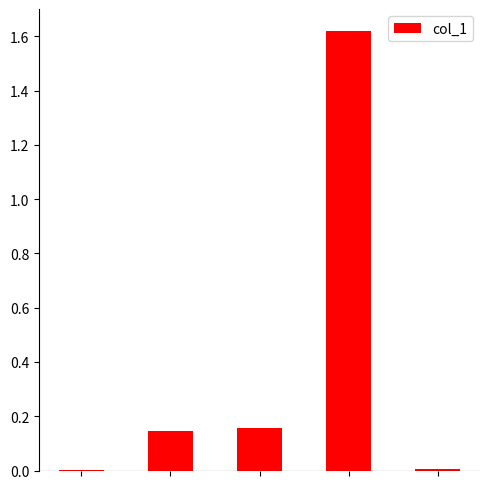

What is the sum of all values?

1.9